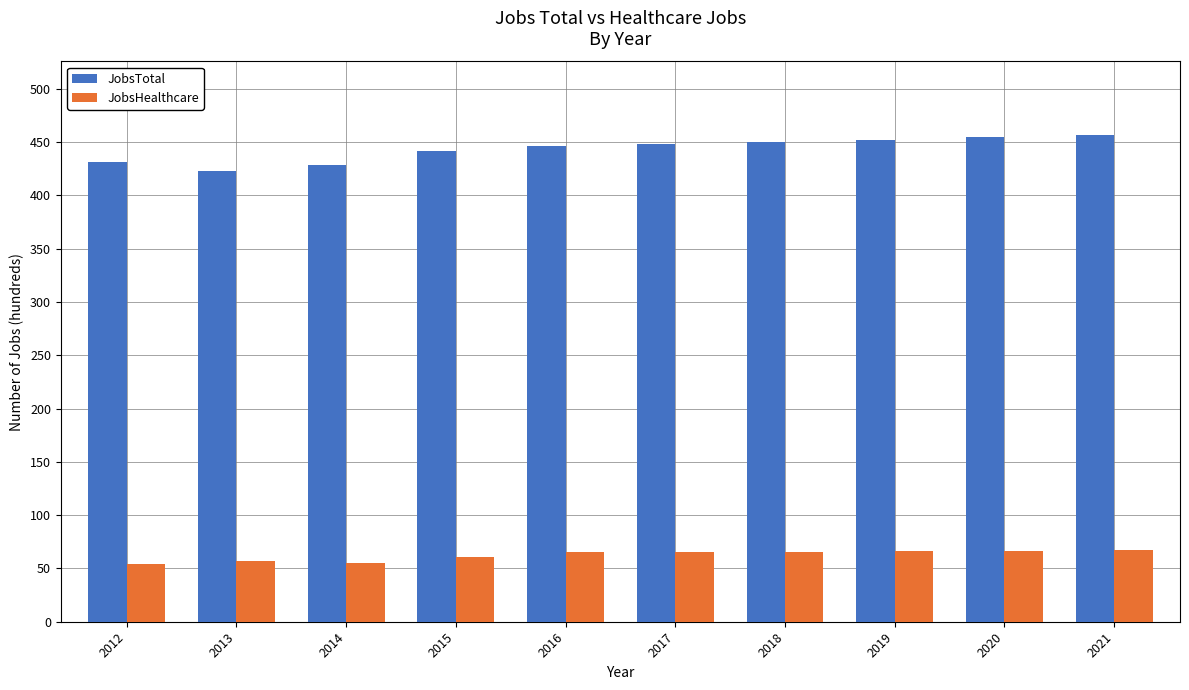

Rank the series at 2014 from highest to lowest value.

JobsTotal, JobsHealthcare